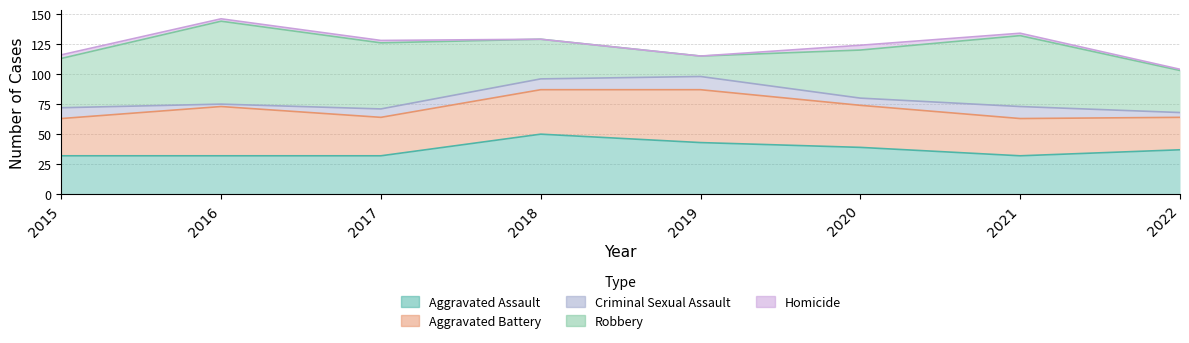

True or false: Robbery and Criminal Sexual Assault intersect in this chart.

False